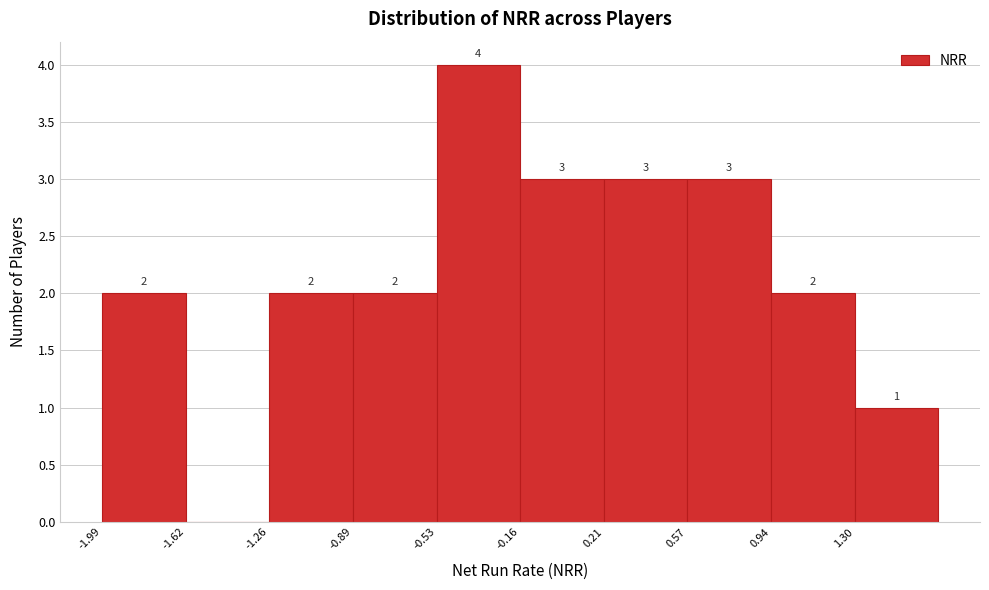

Over which range of the x-axis is the bar tallest?

-0.55 to -0.15